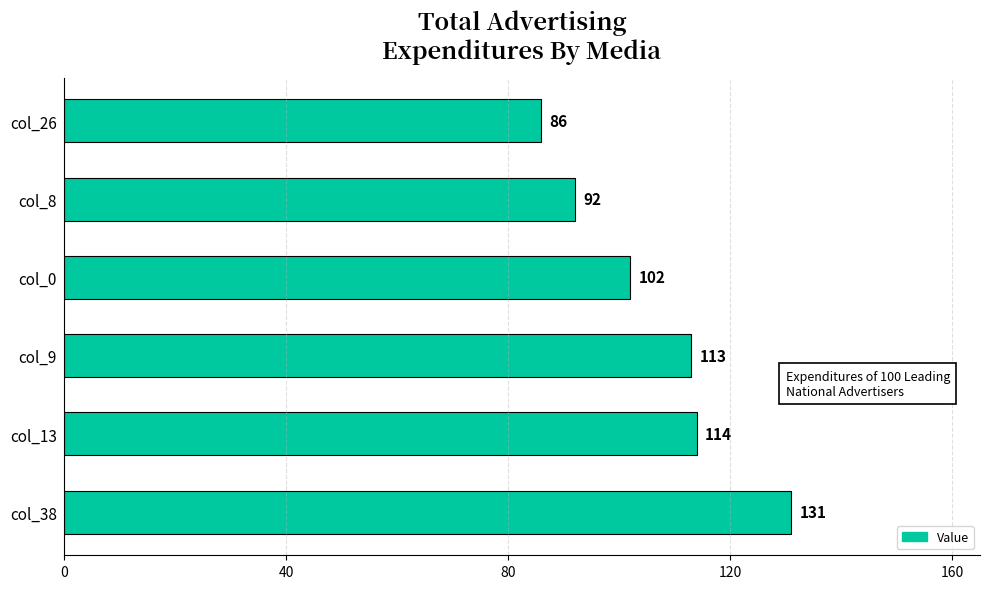

What is the minimum value shown in the chart?

86